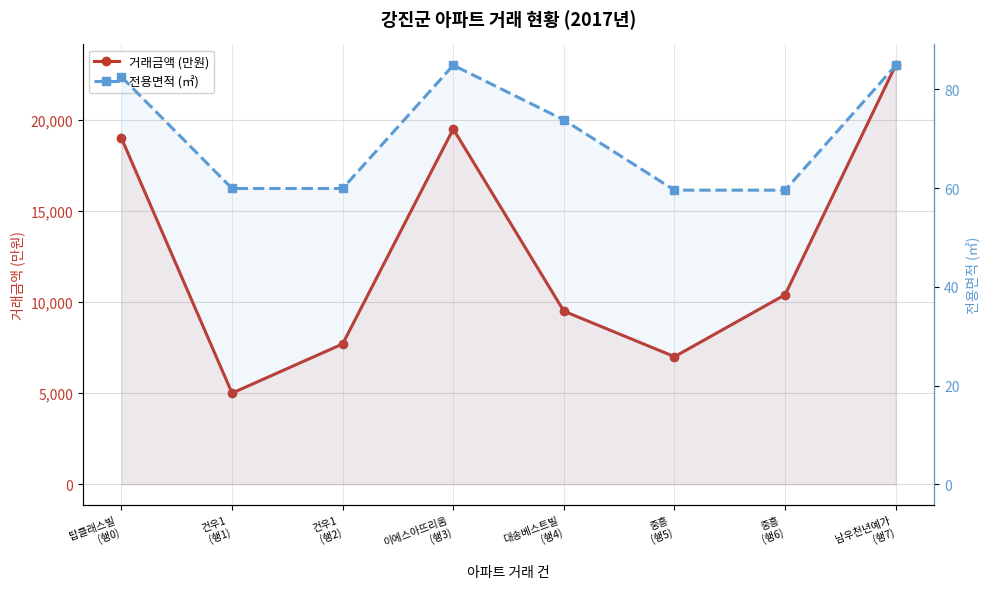

What is the greatest value displayed?

23000.0